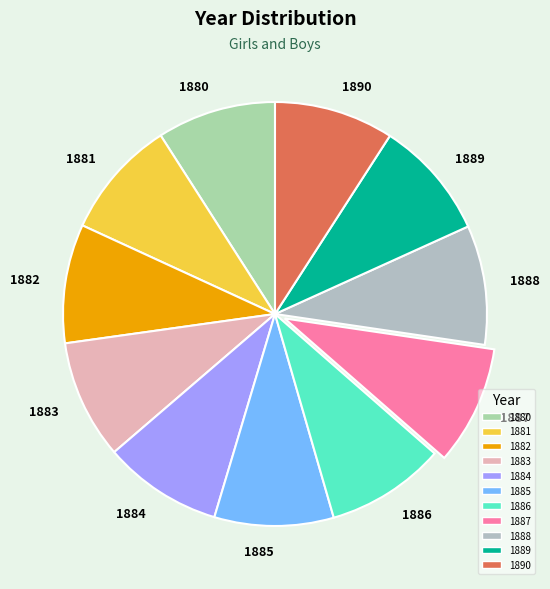

Is it true that 1888 is 9% of the pie?

True